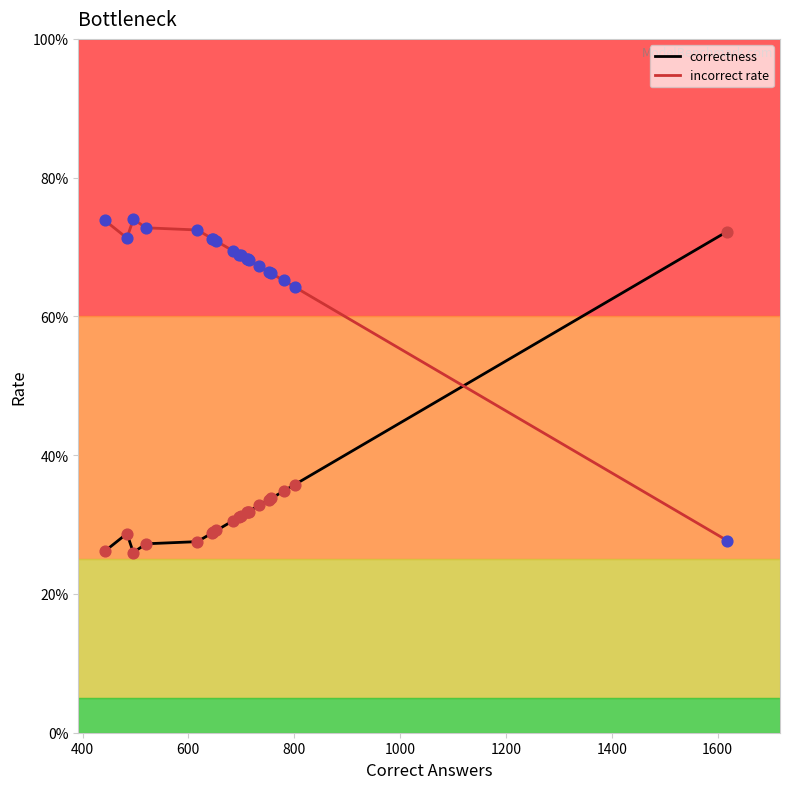

Which series reaches the minimum Y coordinate?

correctness